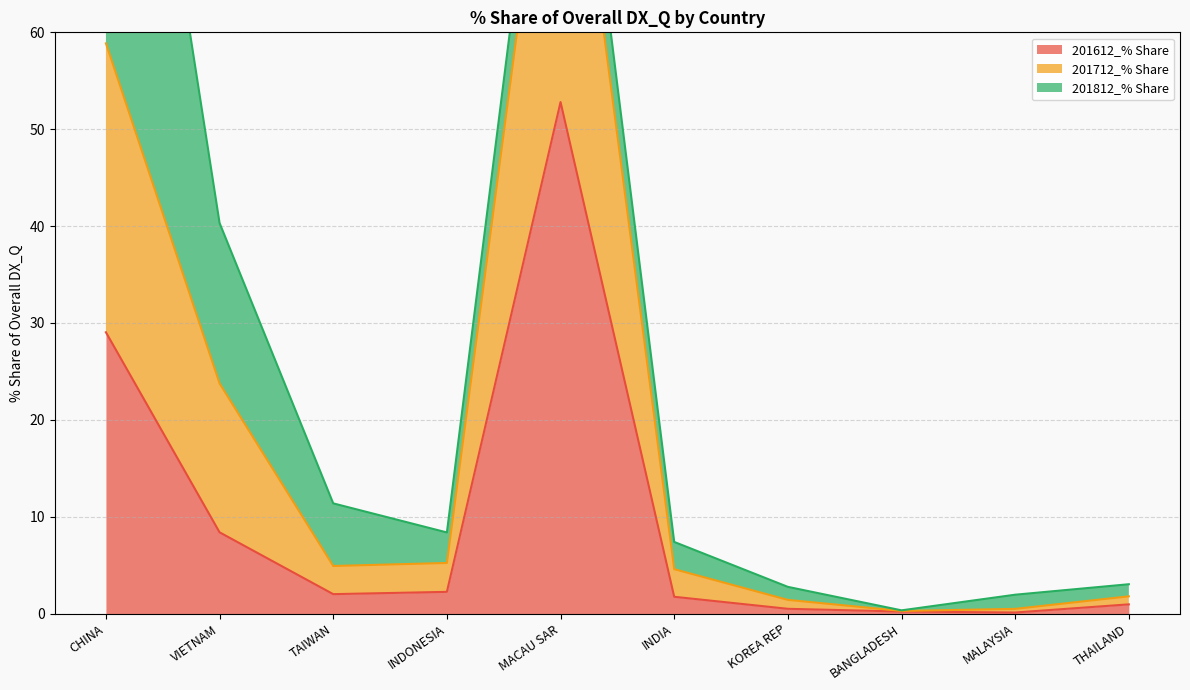

True or false: 201712_% Share has more than 0 interior local peaks.

True